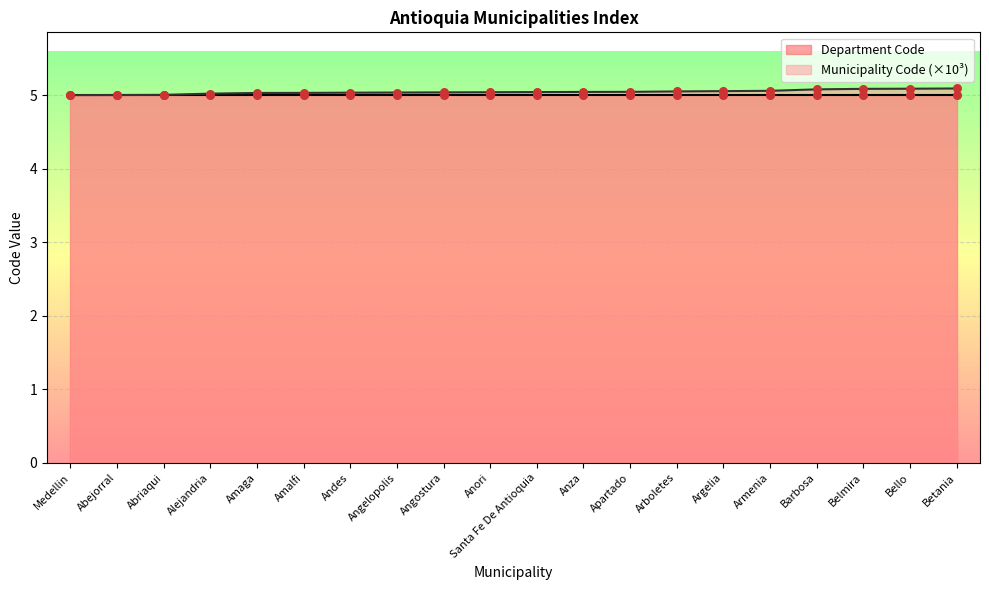

What is the ratio of the value at Abejorral to the value at Amaga?

1.0